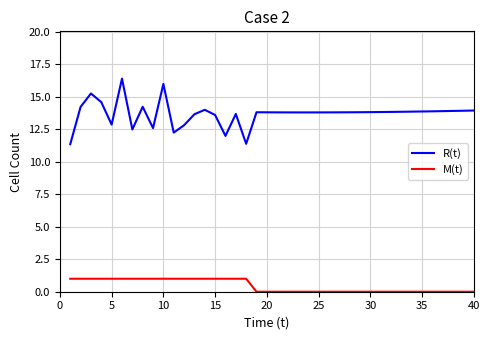

True or false: M(t) and R(t) intersect in this chart.

False